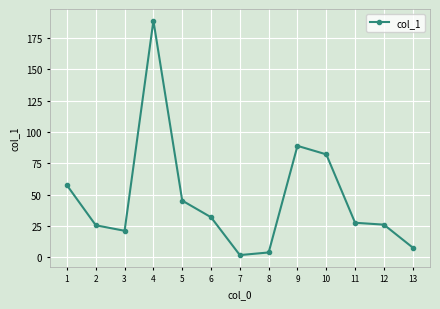

Where is the data nearest to the value 95?

9